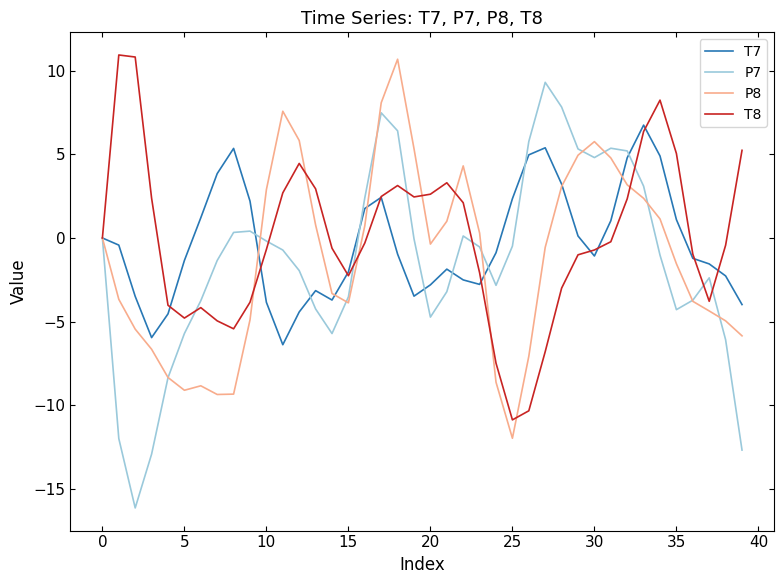

What is the smallest value displayed?

-16.1